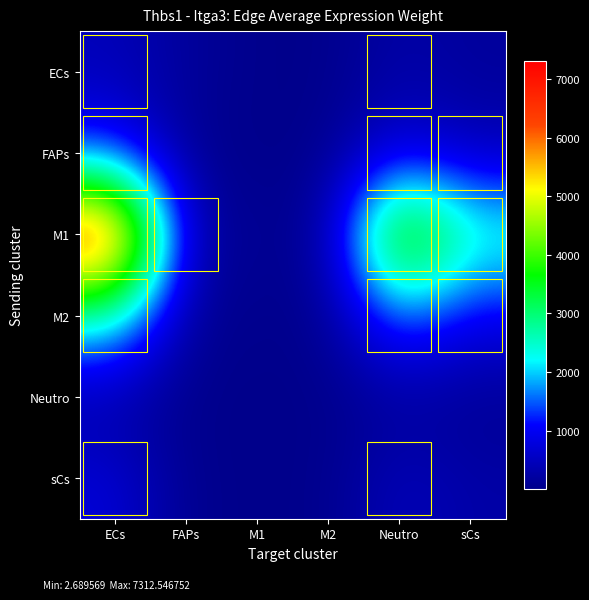

What is the difference between the highest and lowest values at M2?

98.8